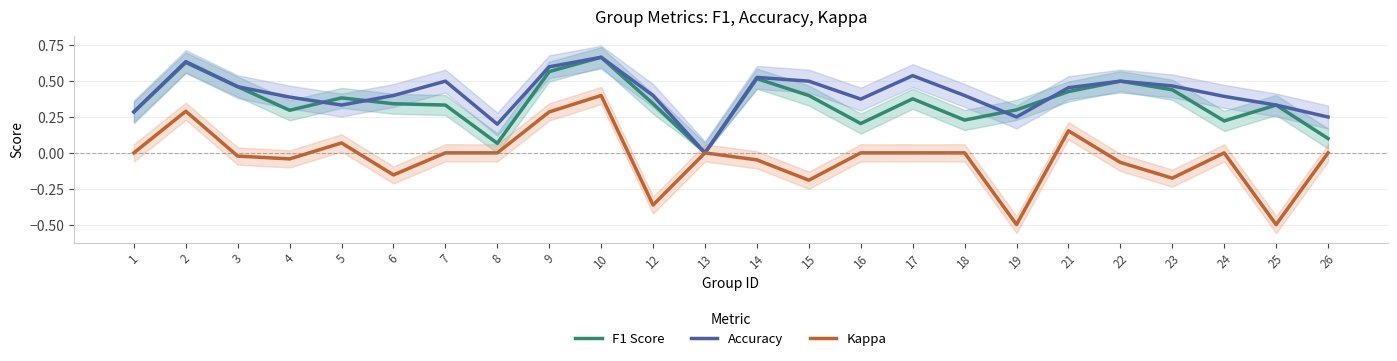

True or false: F1 Score and Kappa intersect in this chart.

False